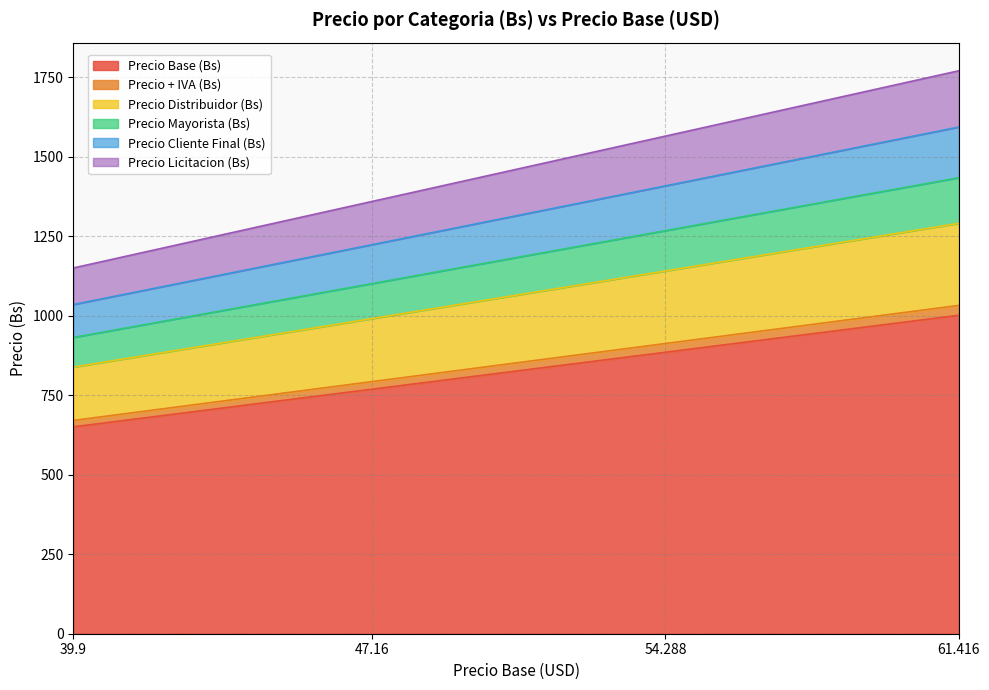

What is the total value across all series at 61.416?

1769.8